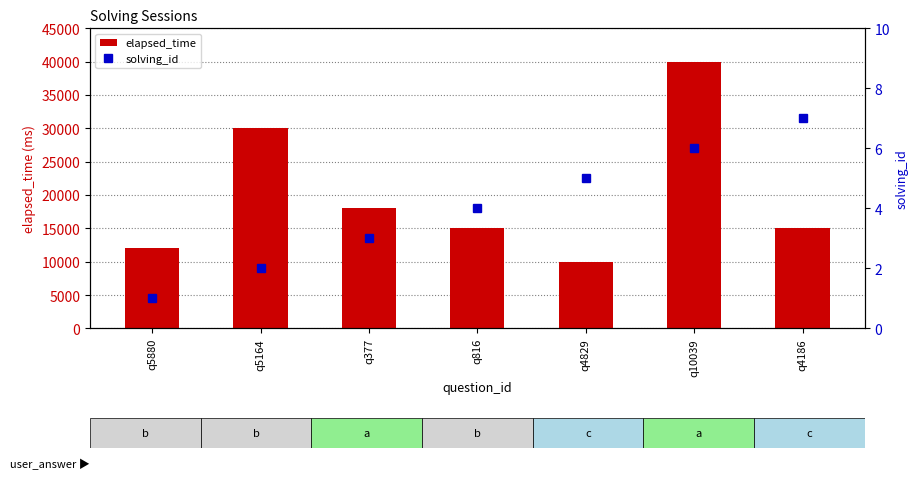

List the series in order of their peak value, highest first.

elapsed_time, solving_id